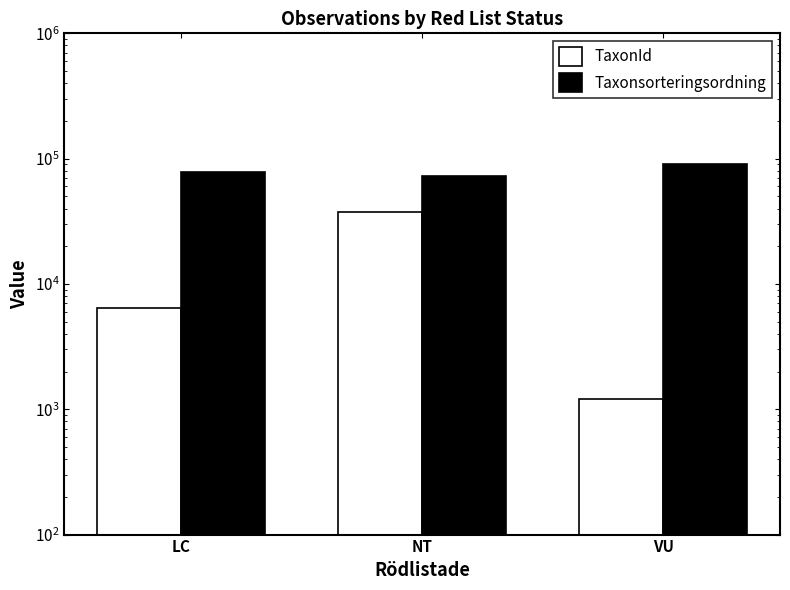

True or false: TaxonId has a value of 37317.2 at NT.

True